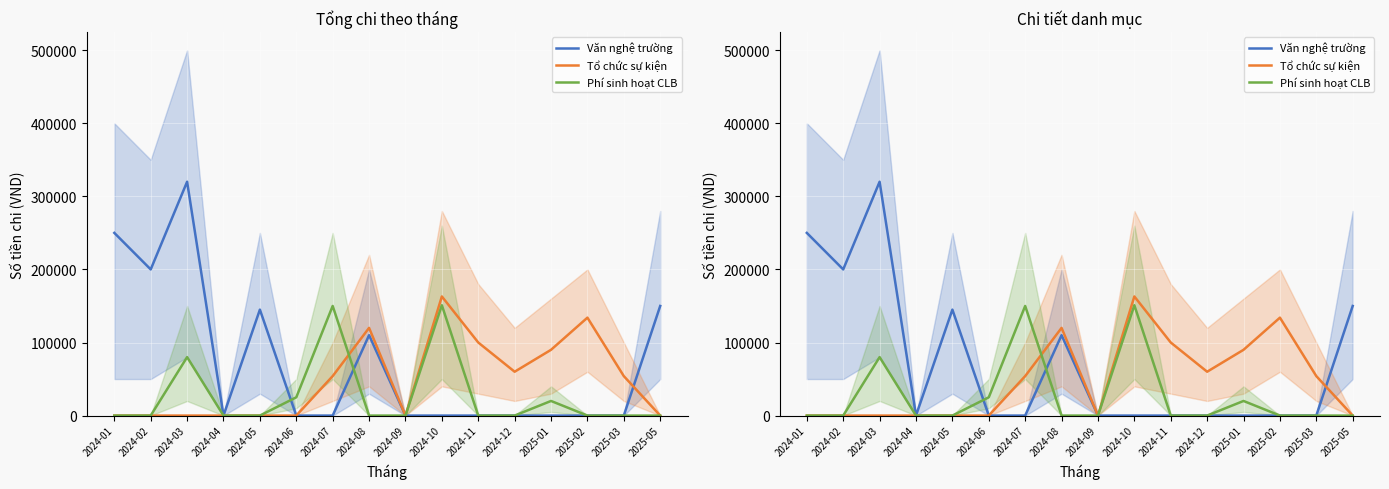

Count the number of data series in this chart.

3